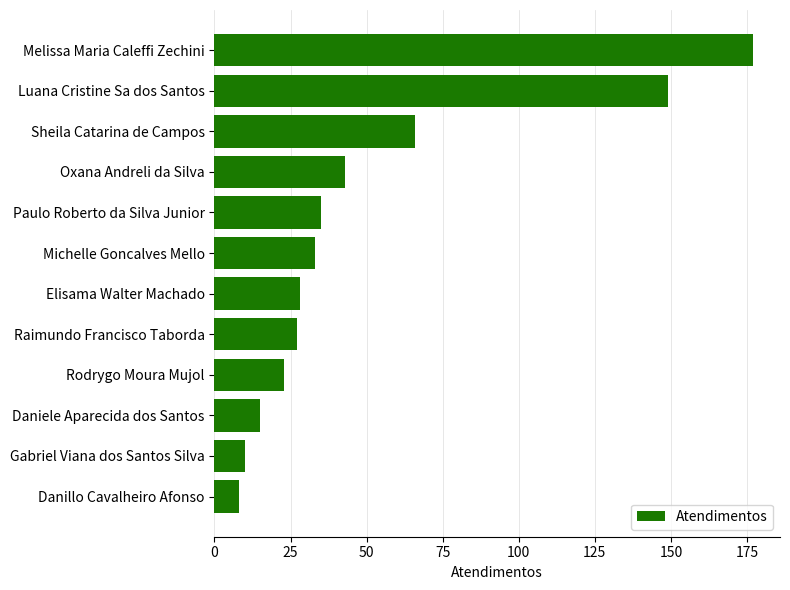

Is it true that the value at Melissa Maria Caleffi Zechini is 286?

False